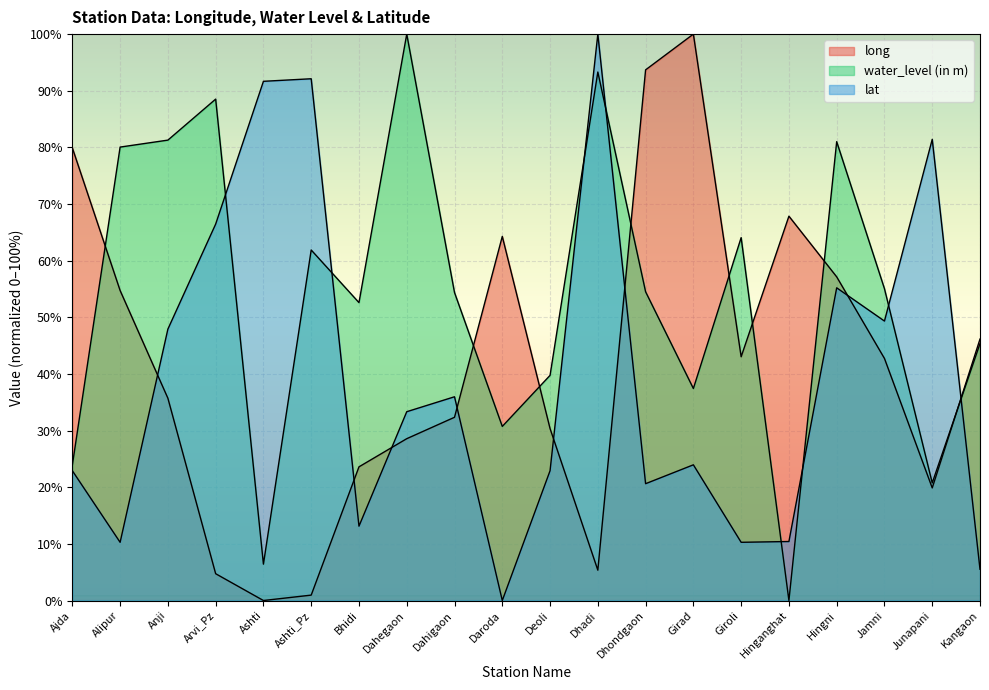

True or false: long has more than 1 points higher than both neighbors.

True